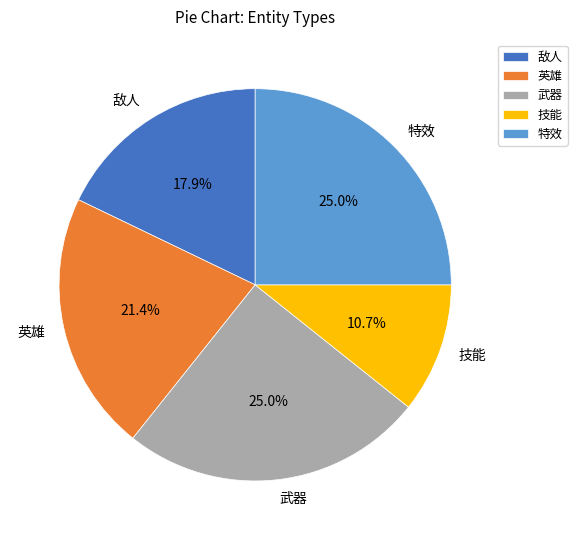

Do 技能 and 特效 together represent more than half of the pie?

No